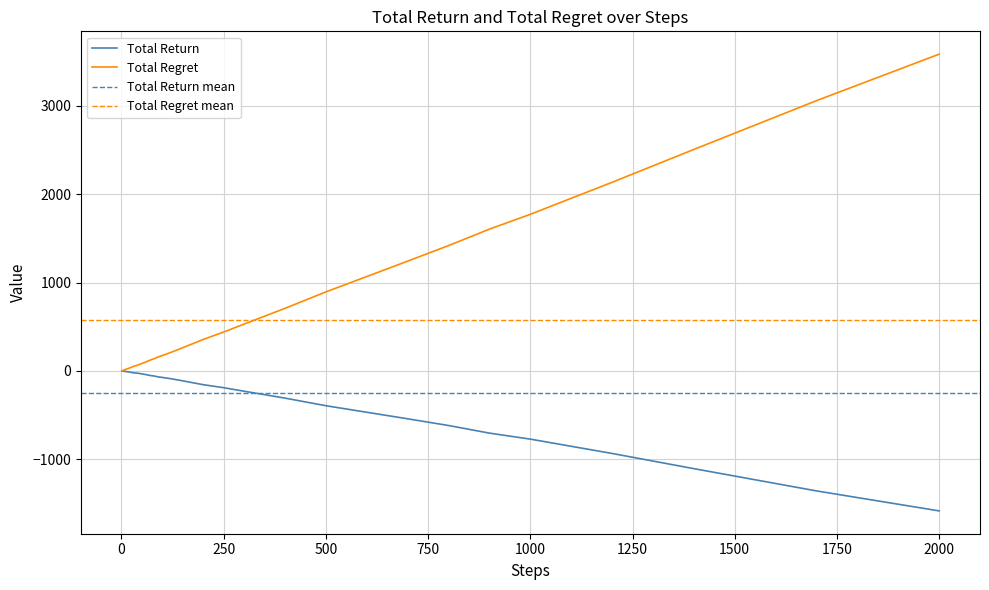

How many lines are shown in the chart?

2